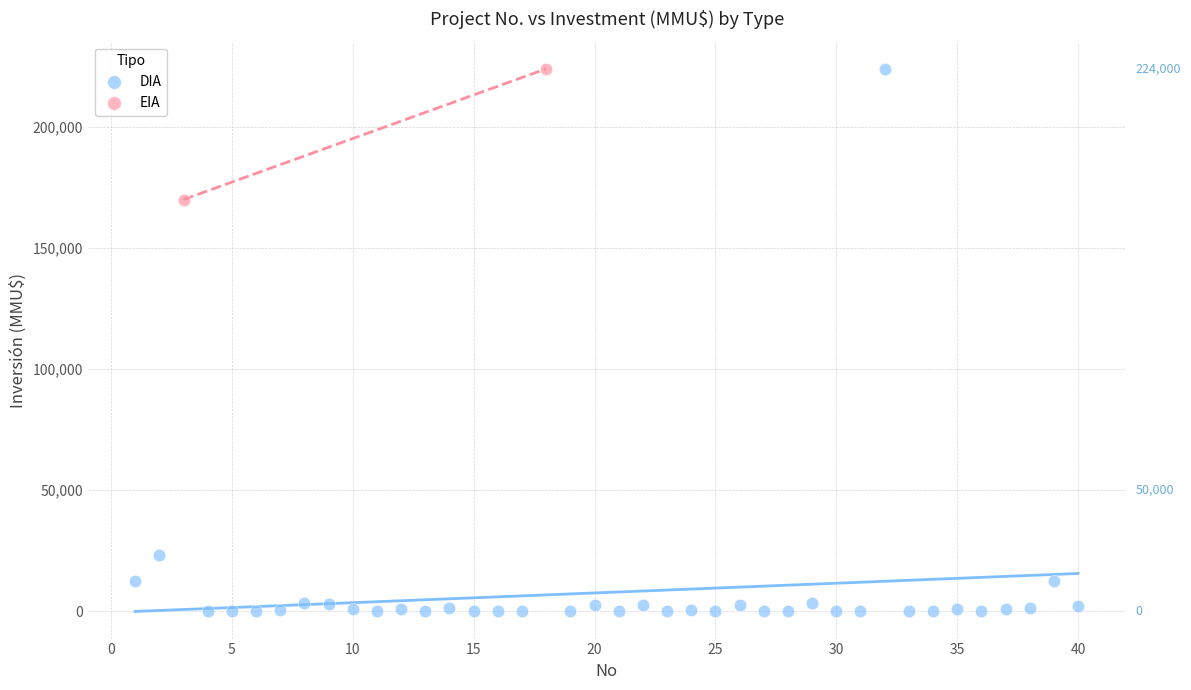

What are all the series names shown in the legend?

DIA, EIA